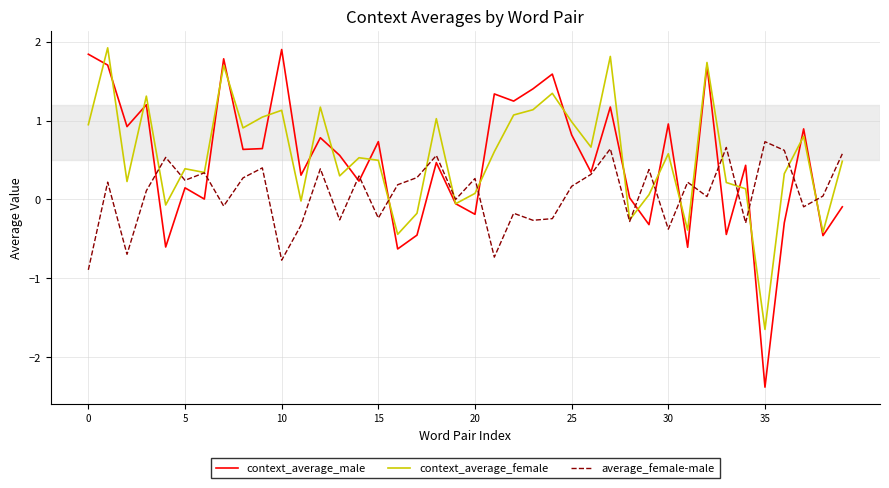

What is the lowest value of the context_average_male series?

-2.4